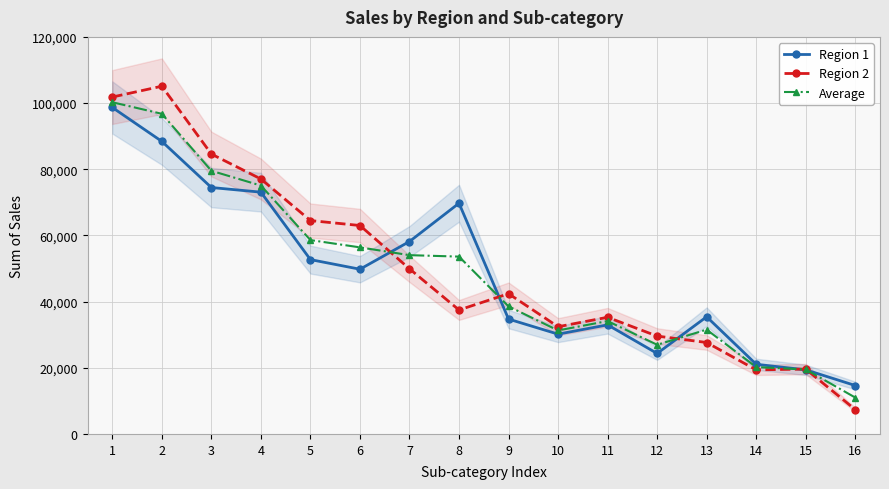

What is the highest value of the Region 1 series?

98668.9